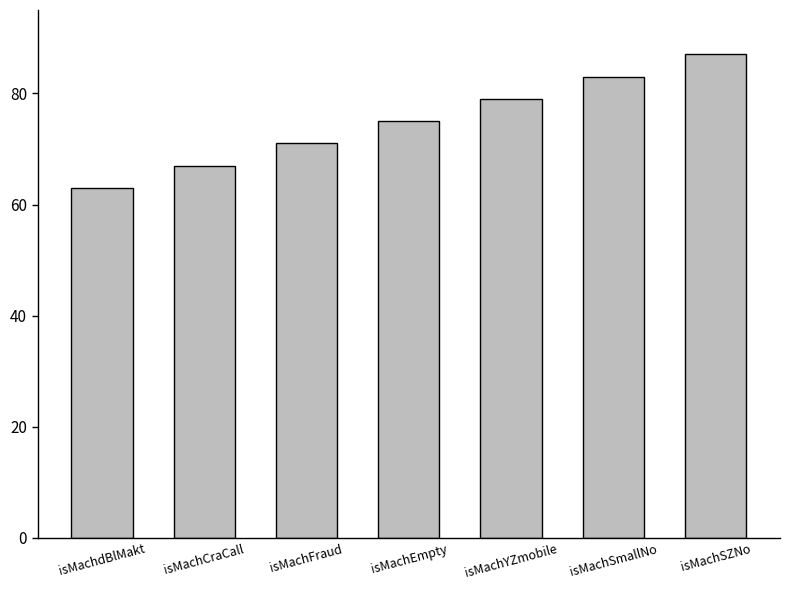

What is the sum of the values at isMachEmpty and isMachdBlMakt?

138